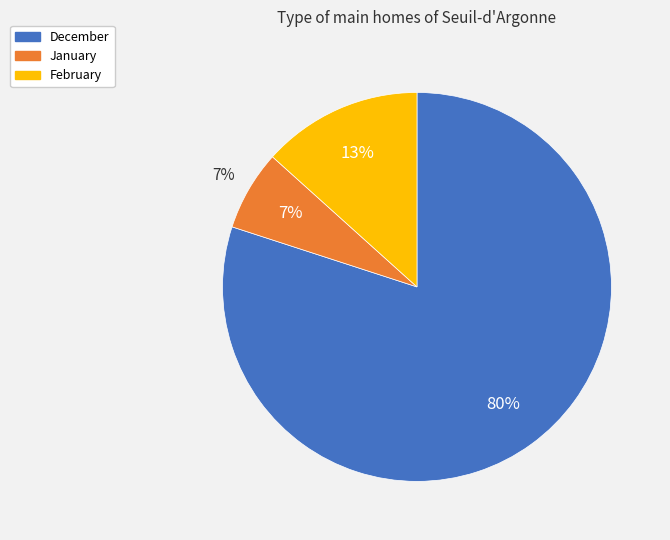

Is there any slice that represents more than half of the pie?

Yes